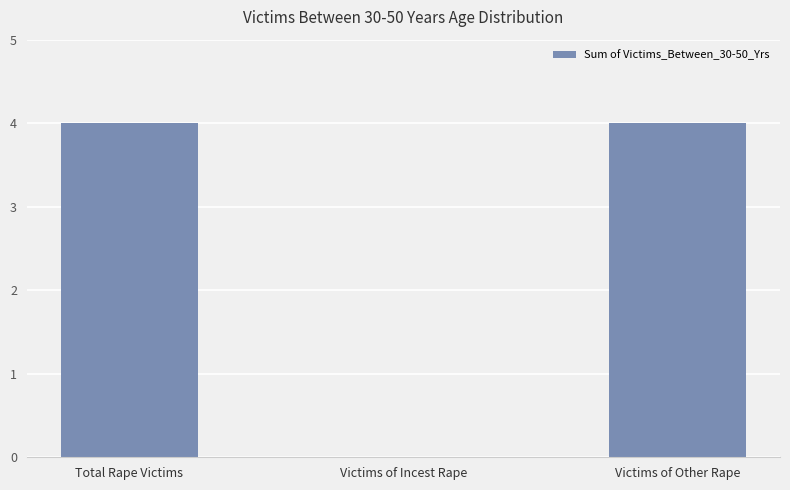

Reading left to right, transcribe all the data shown in this chart.

4	0	4